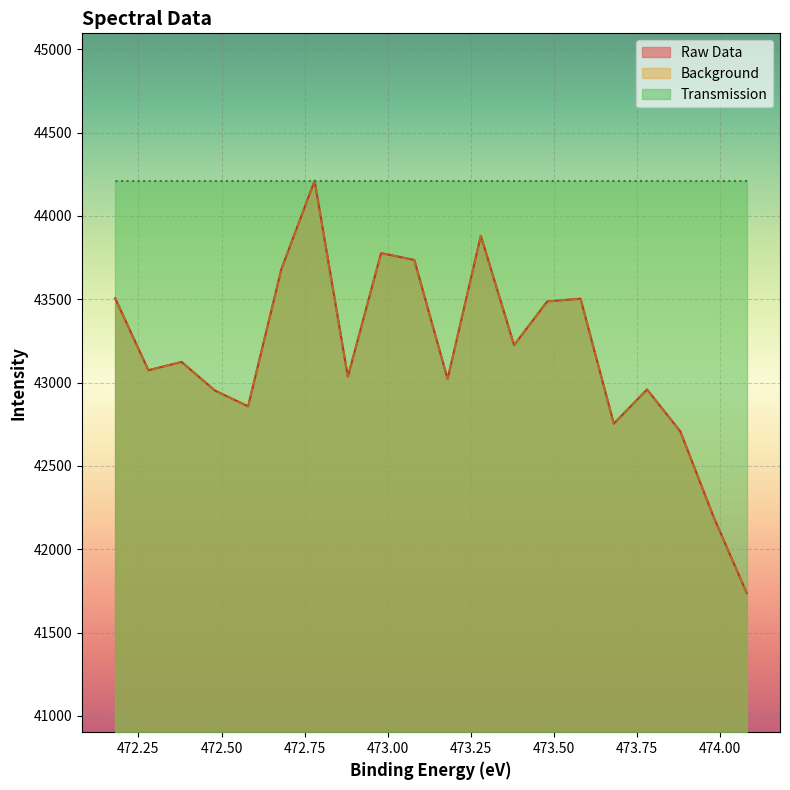

True or false: Background and Raw Data intersect in this chart.

False